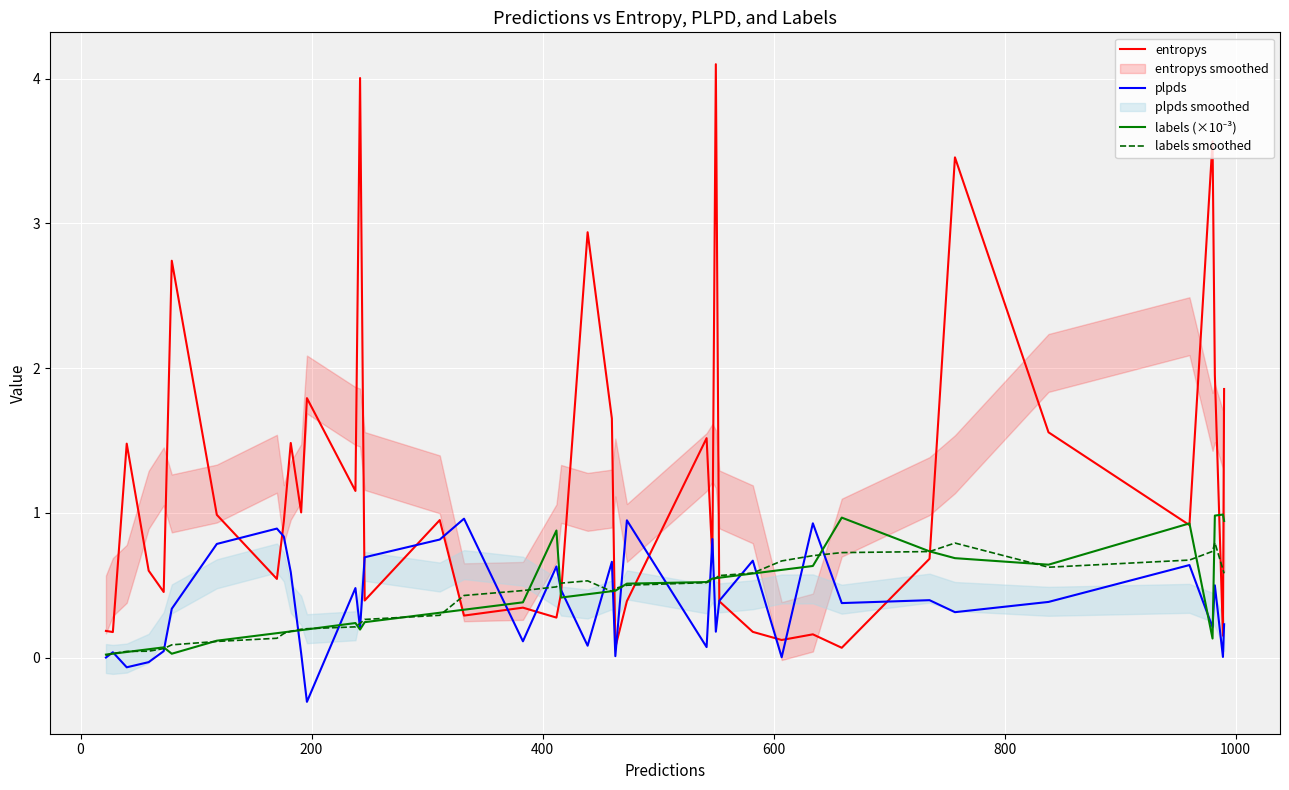

How many categories are shown in the chart?

40